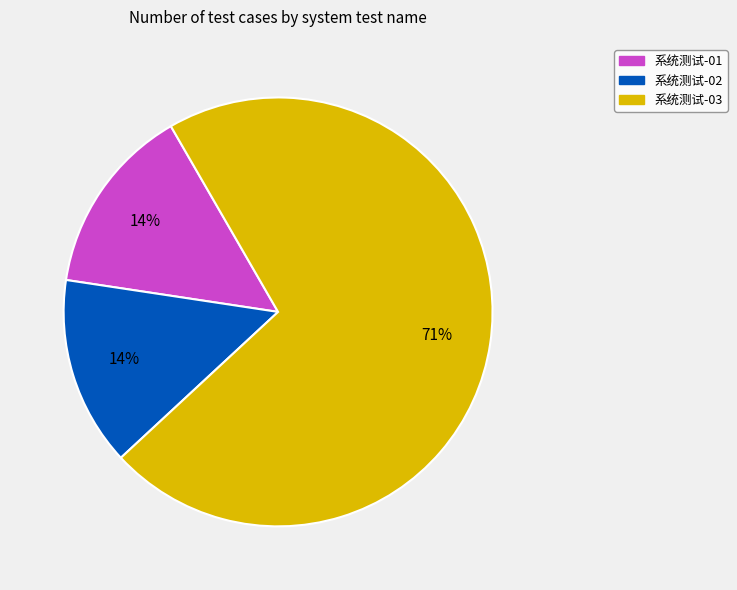

To the nearest percent, what is the average slice percentage?

33%